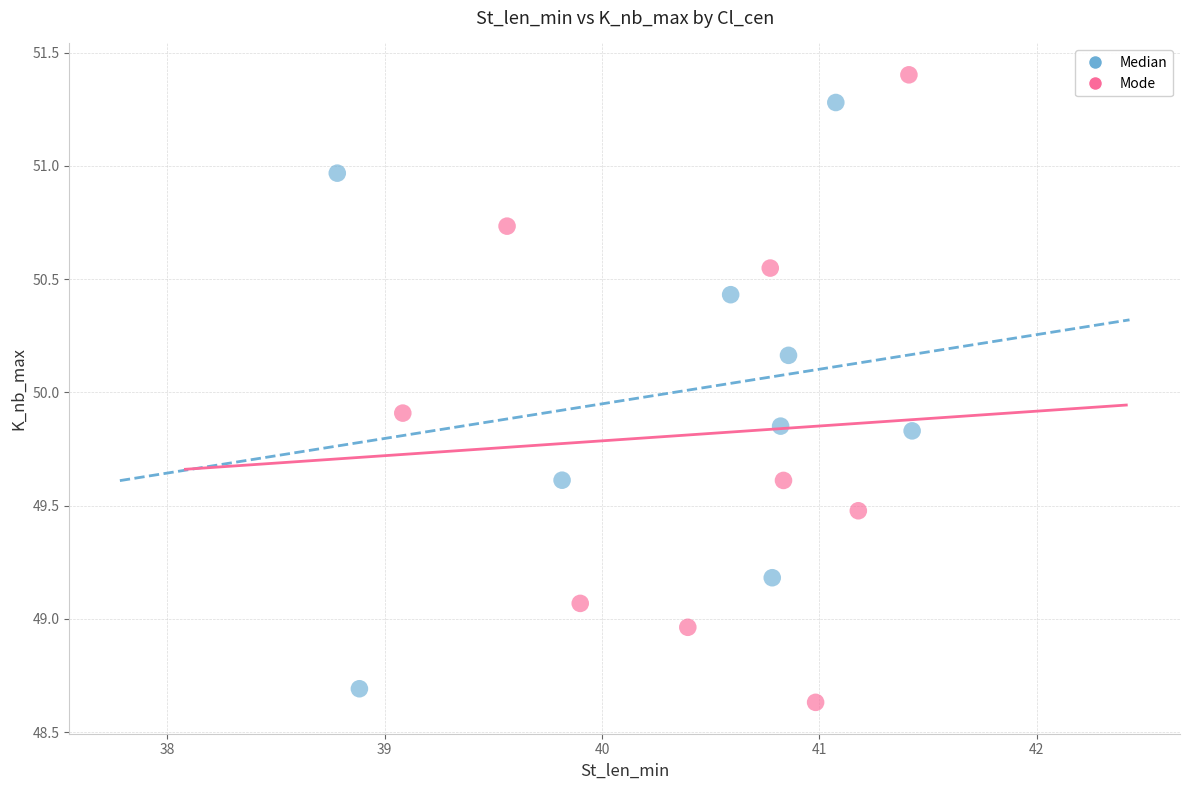

Which series has the largest Y range (max minus min)?

Mode